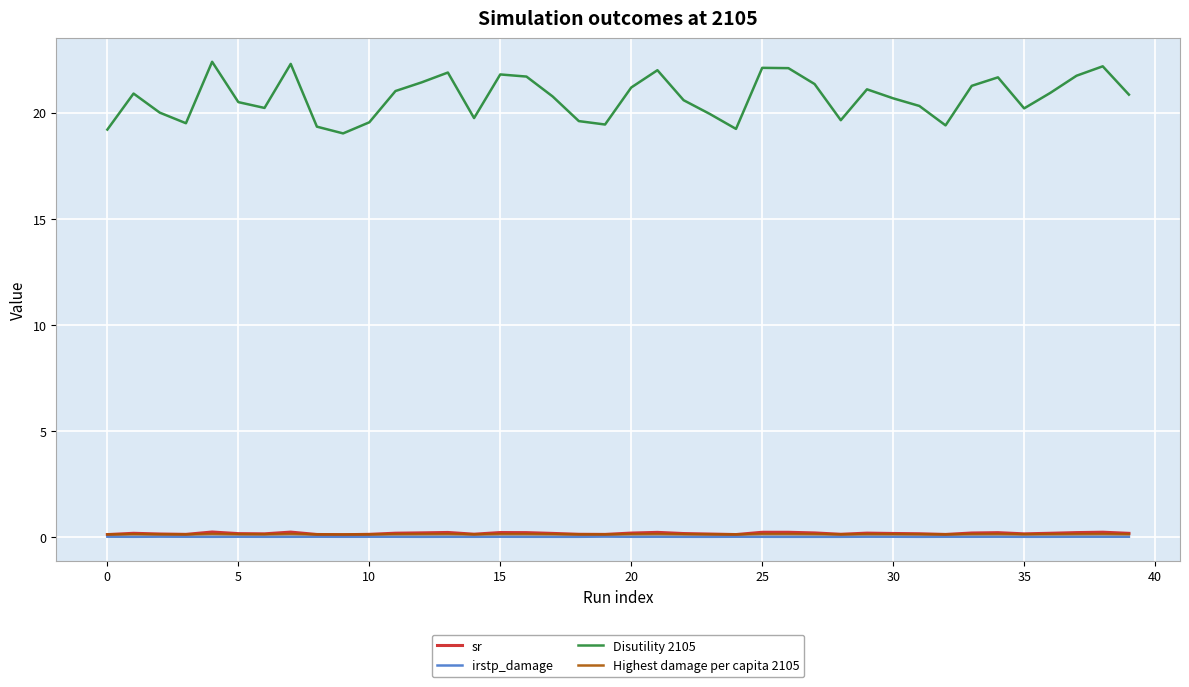

Which series has the largest total across all categories?

Disutility 2105